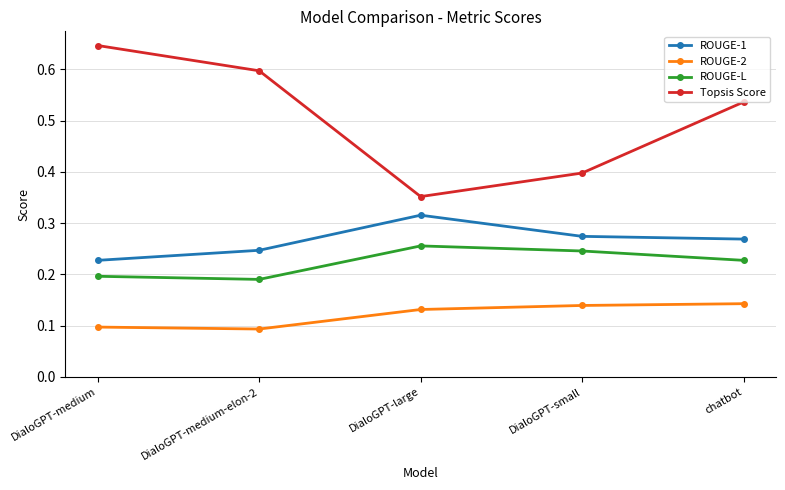

In Topsis Score, how many points are lower than both neighbors (excluding endpoints)?

1